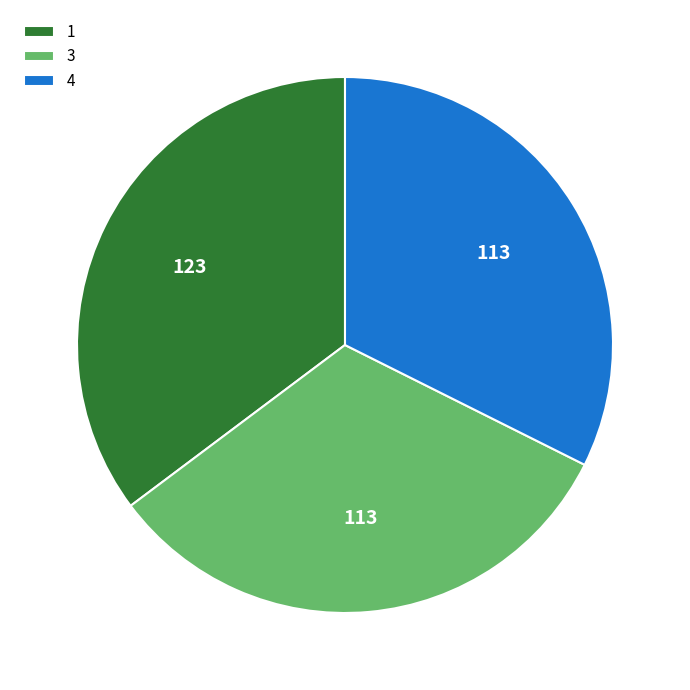

How many segments does this pie chart have?

3